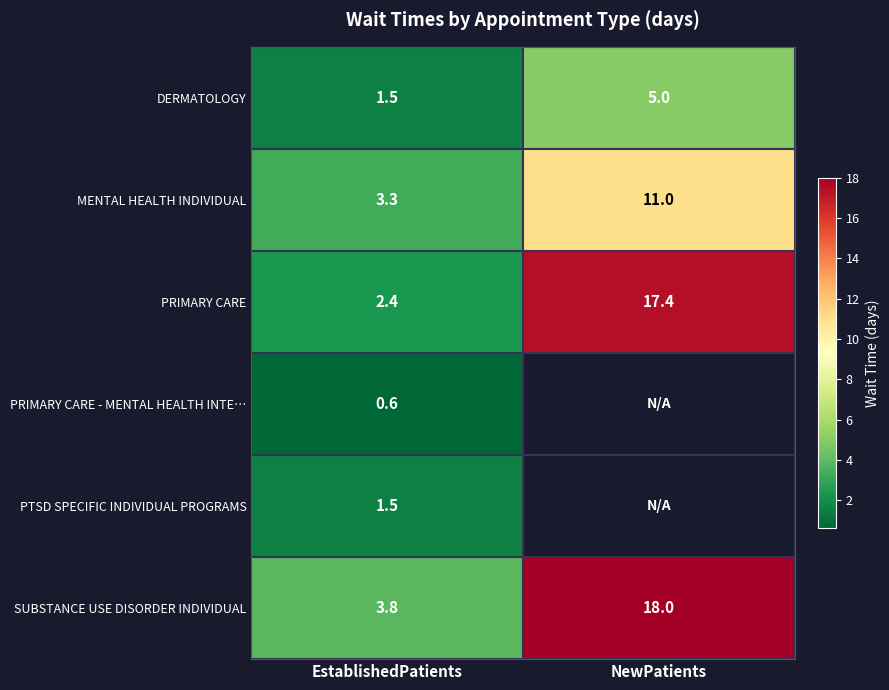

At which label does PRIMARY CARE first exceed 17?

NewPatients